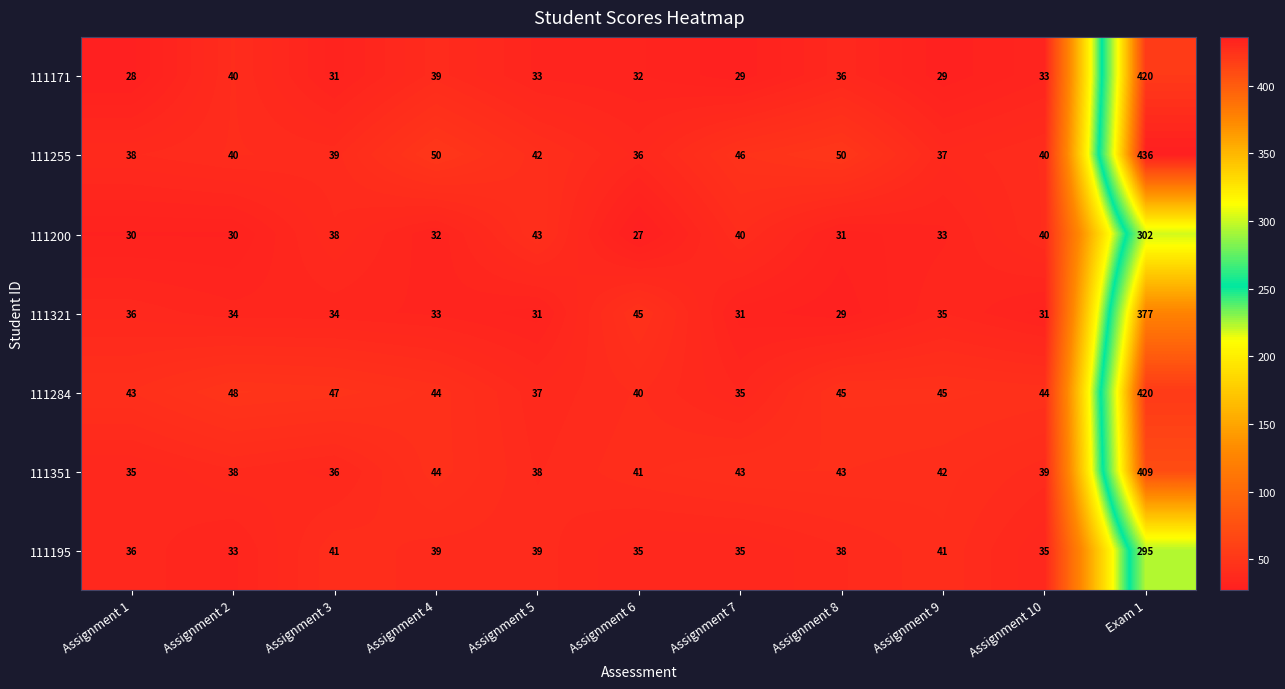

What is the maximum value shown in the chart?

436